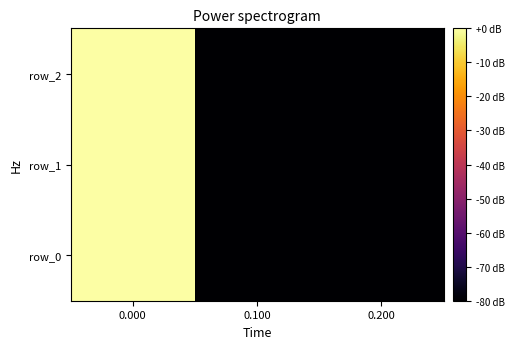

How many values in row_2 are below zero?

2